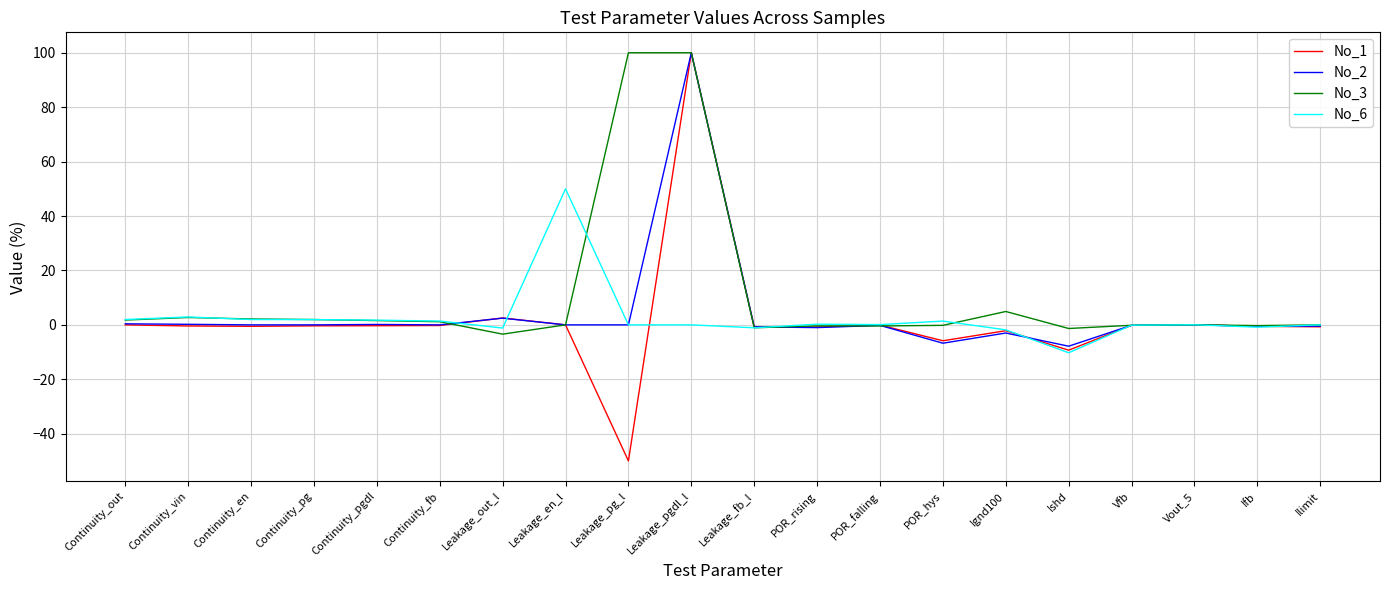

What is the maximum value shown in the chart?

100.0